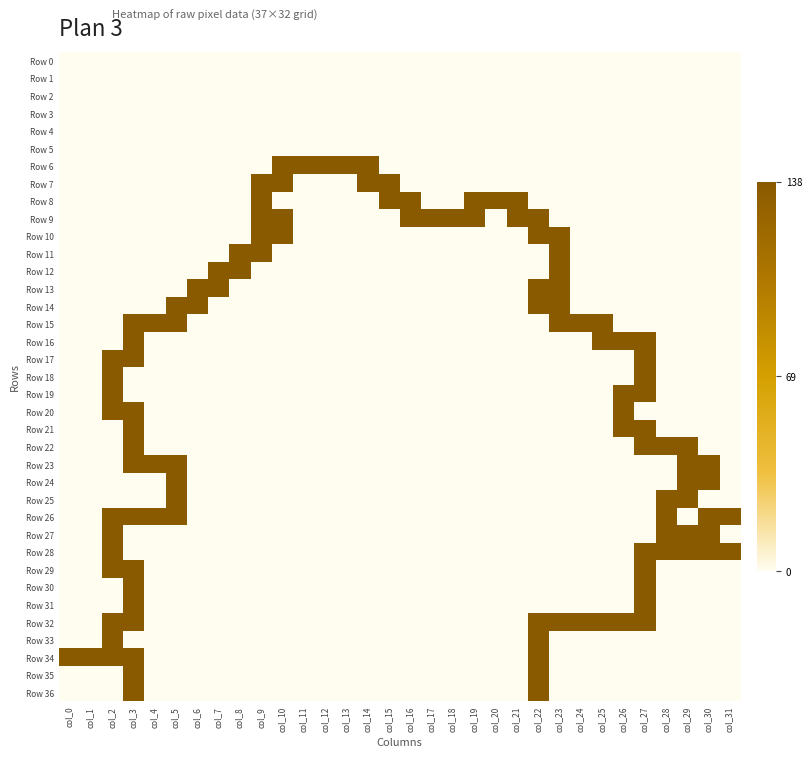

Between col_2 and col_24, which series saw the biggest shift?

Row 15